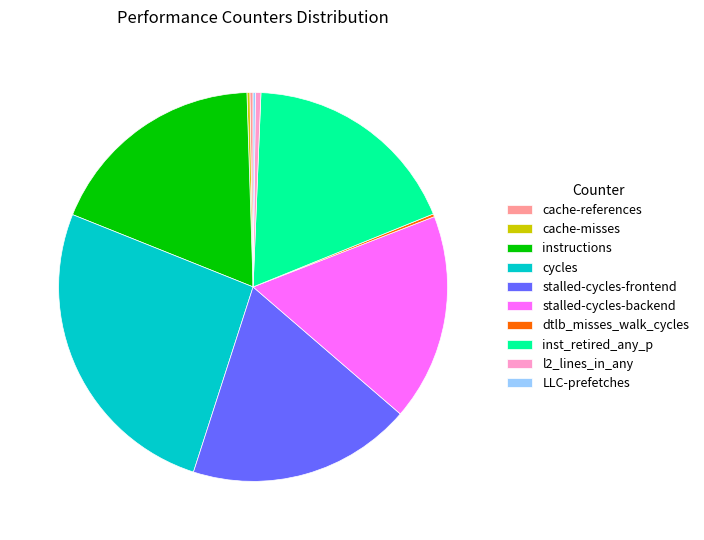

Which category has the biggest portion of the pie?

cycles